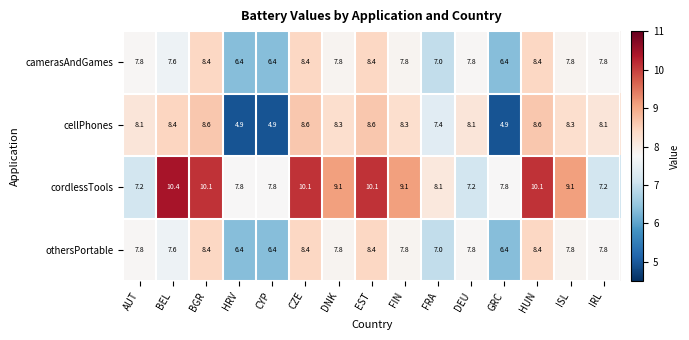

At how many categories does at least one series exceed 7?

15